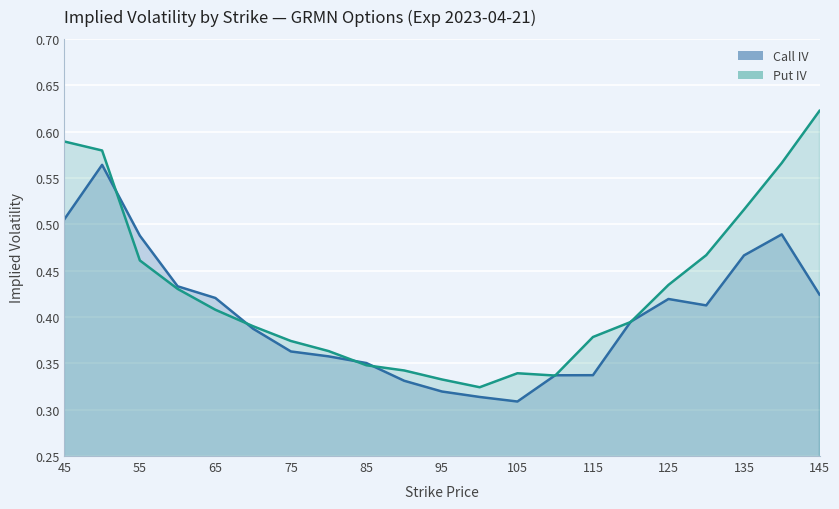

Is it true that Call IV equals 0.4 at 120?

True